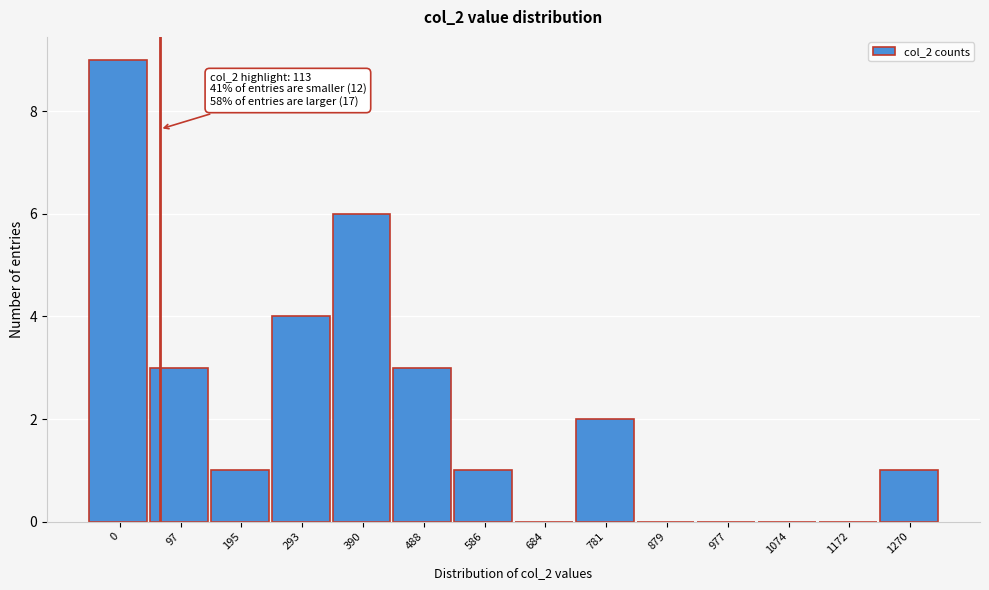

Reading right to left, list all the values displayed in this chart.

1270=1	1172=0	1074=0	977=0	879=0	781=2	684=0	586=1	488=3	390=6	293=4	195=1	97=3	0=9